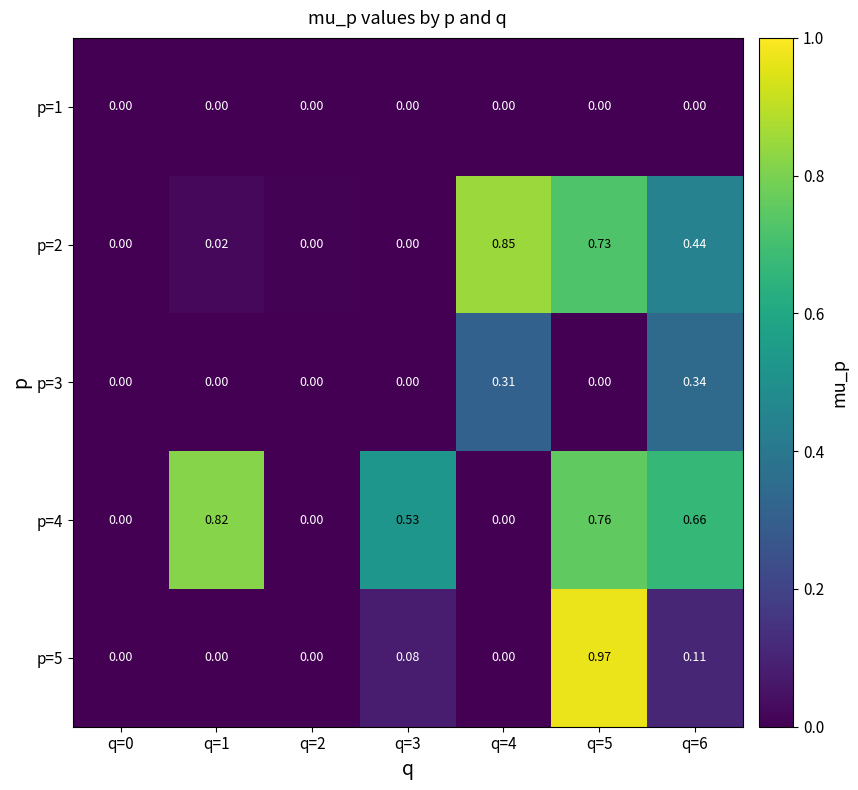

At q=4, list the series in order from smallest to largest.

p=1, p=5, p=4, p=3, p=2